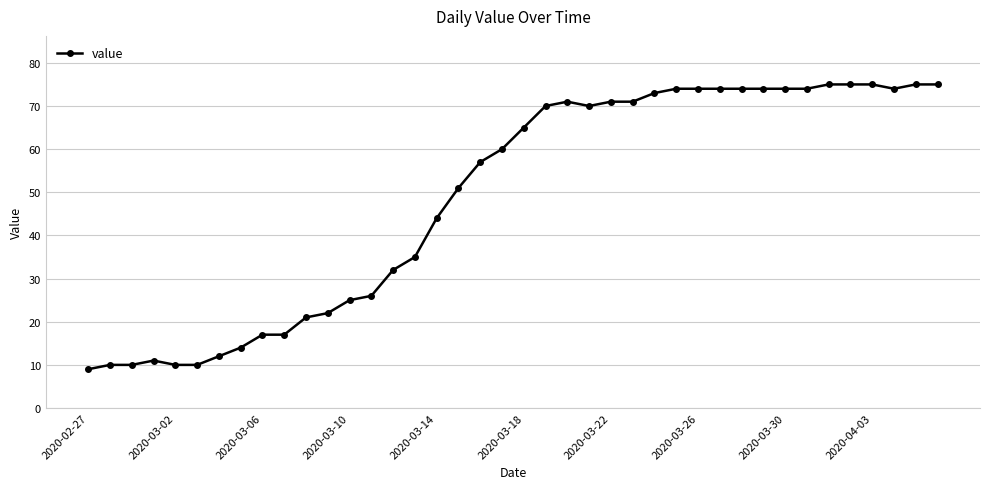

True or false: there are more than 1 points higher than both neighbors.

True